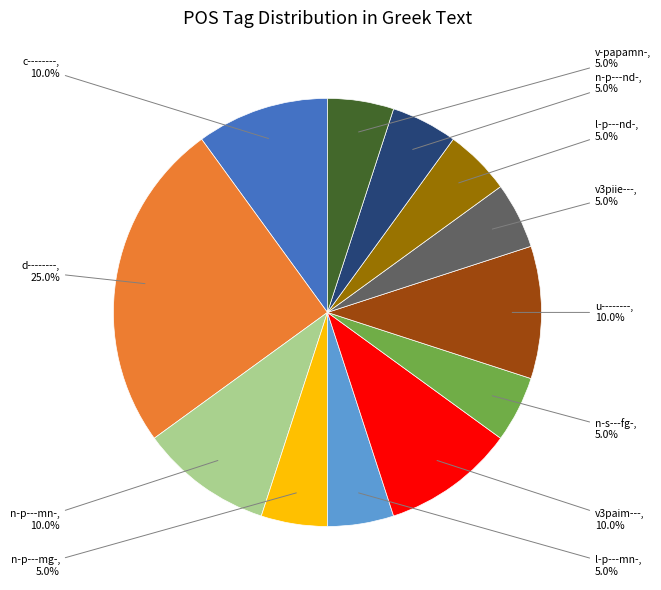

What is the total percentage of n-s---fg- and v-papamn-?

10.0%